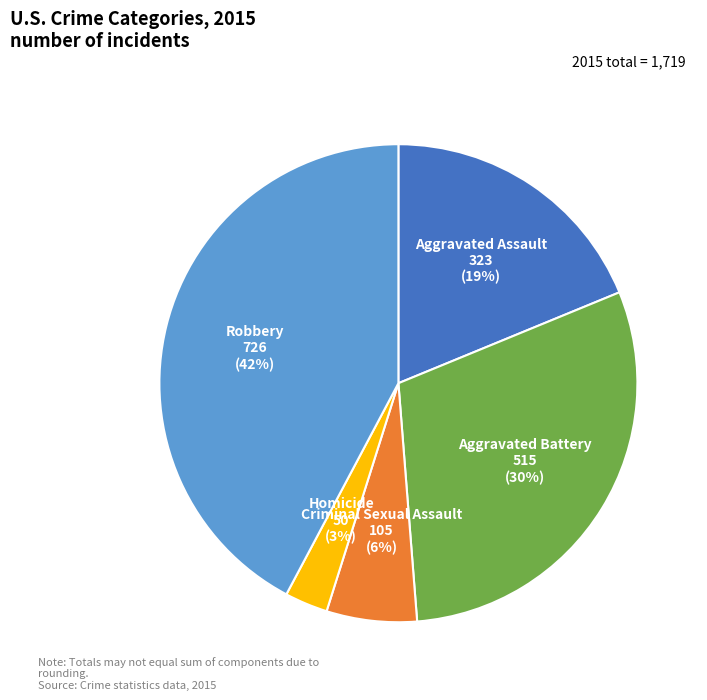

Is Aggravated Assault the majority of the pie?

No